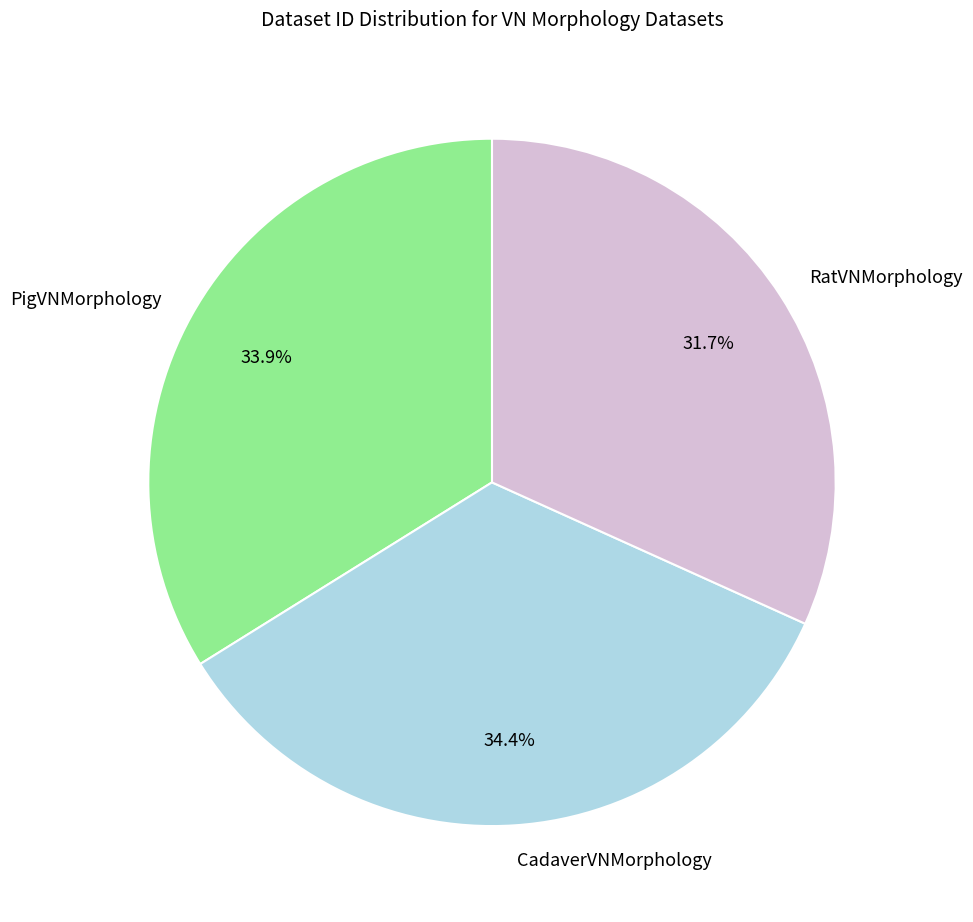

Count the number of slices in the pie.

3